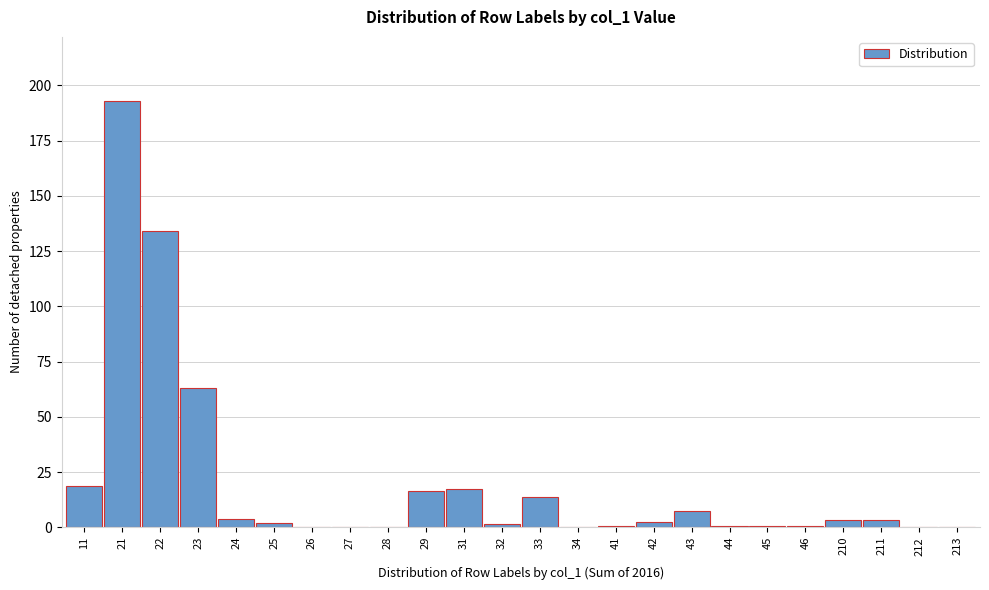

What is the change in value from 29 to 212?

-16.4